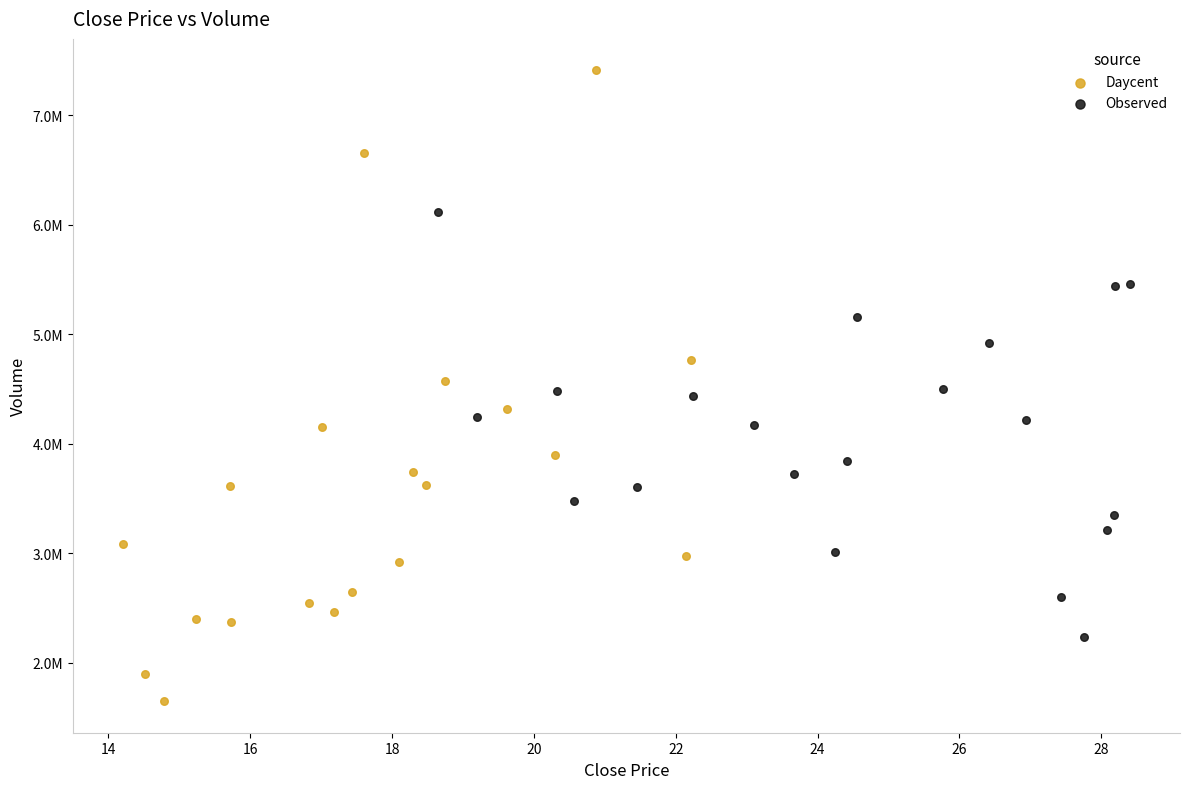

Which series has the largest Y range (max minus min)?

Daycent